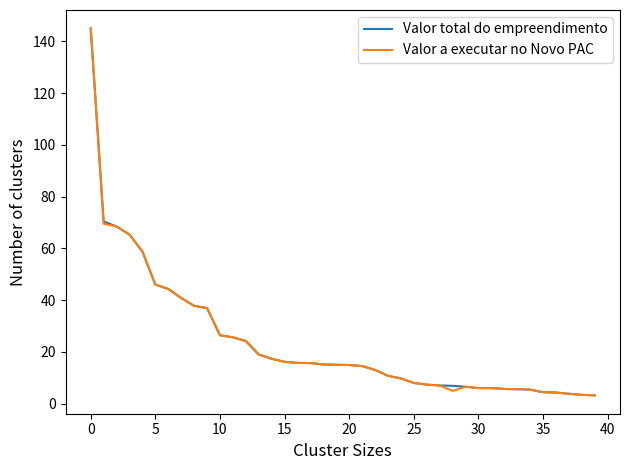

What is the lowest value of the Valor a executar no Novo PAC series?

3.2